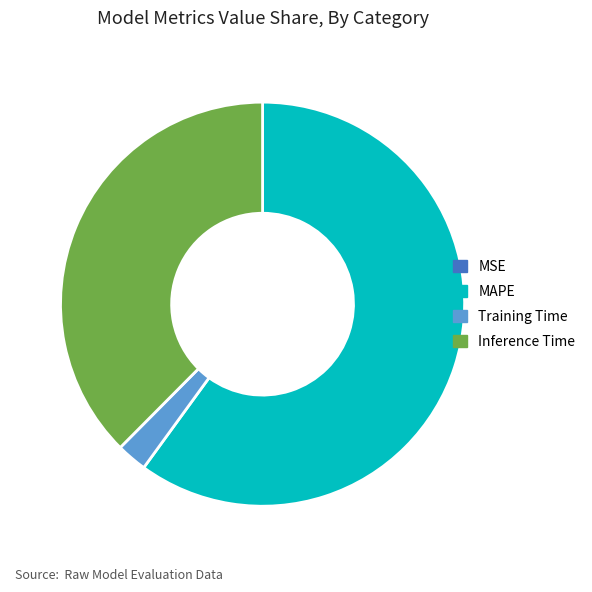

Between Inference Time and MAPE, which is larger?

MAPE